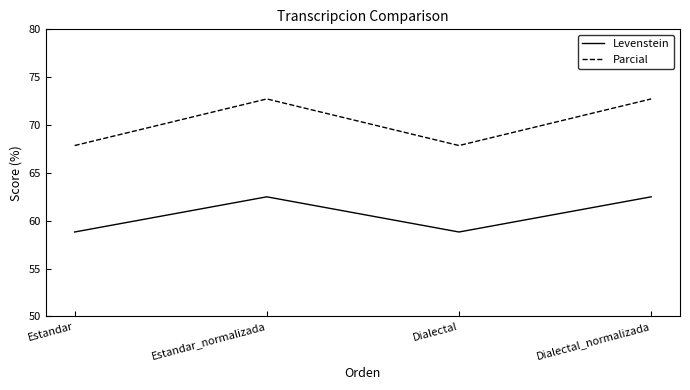

True or false: Parcial has more than 2 points higher than both neighbors.

False